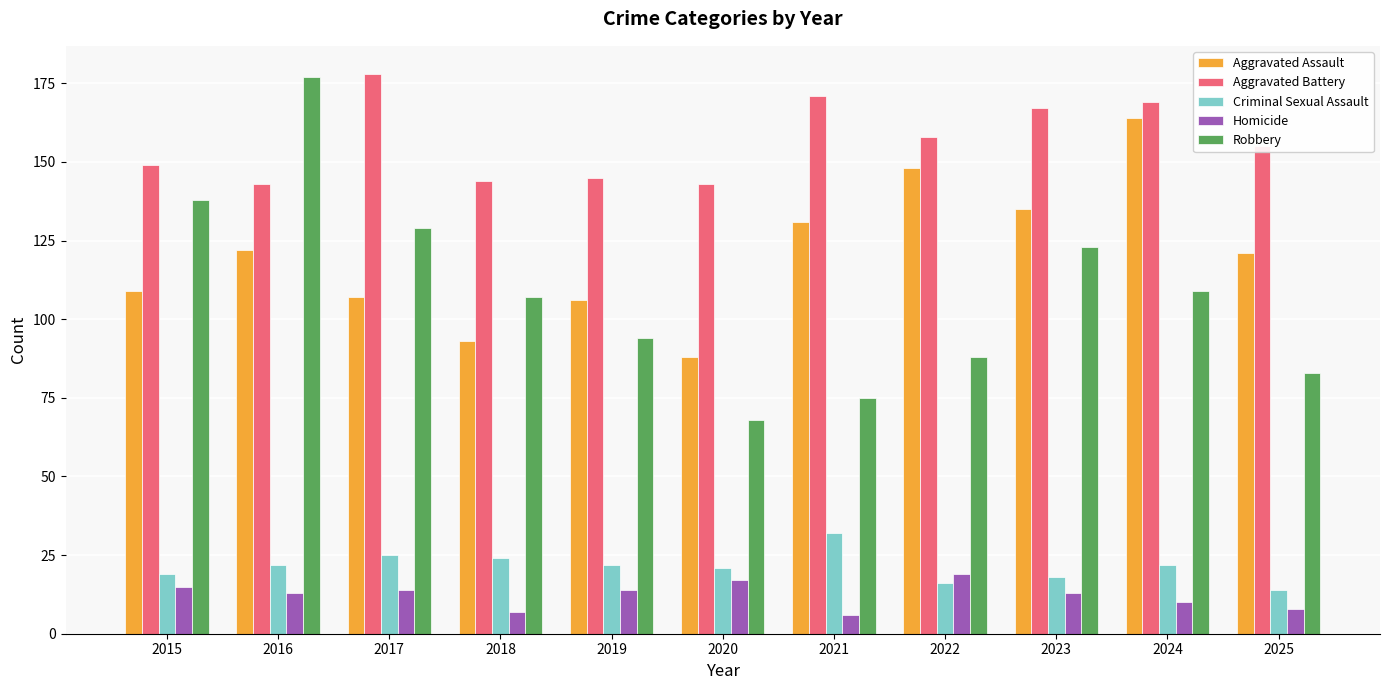

Reading right to left, transcribe all the data shown in this chart.

Aggravated Assault: 121	164	135	148	131	88	106	93	107	122	109
Aggravated Battery: 155	169	167	158	171	143	145	144	178	143	149
Criminal Sexual Assault: 14	22	18	16	32	21	22	24	25	22	19
Homicide: 8	10	13	19	6	17	14	7	14	13	15
Robbery: 83	109	123	88	75	68	94	107	129	177	138